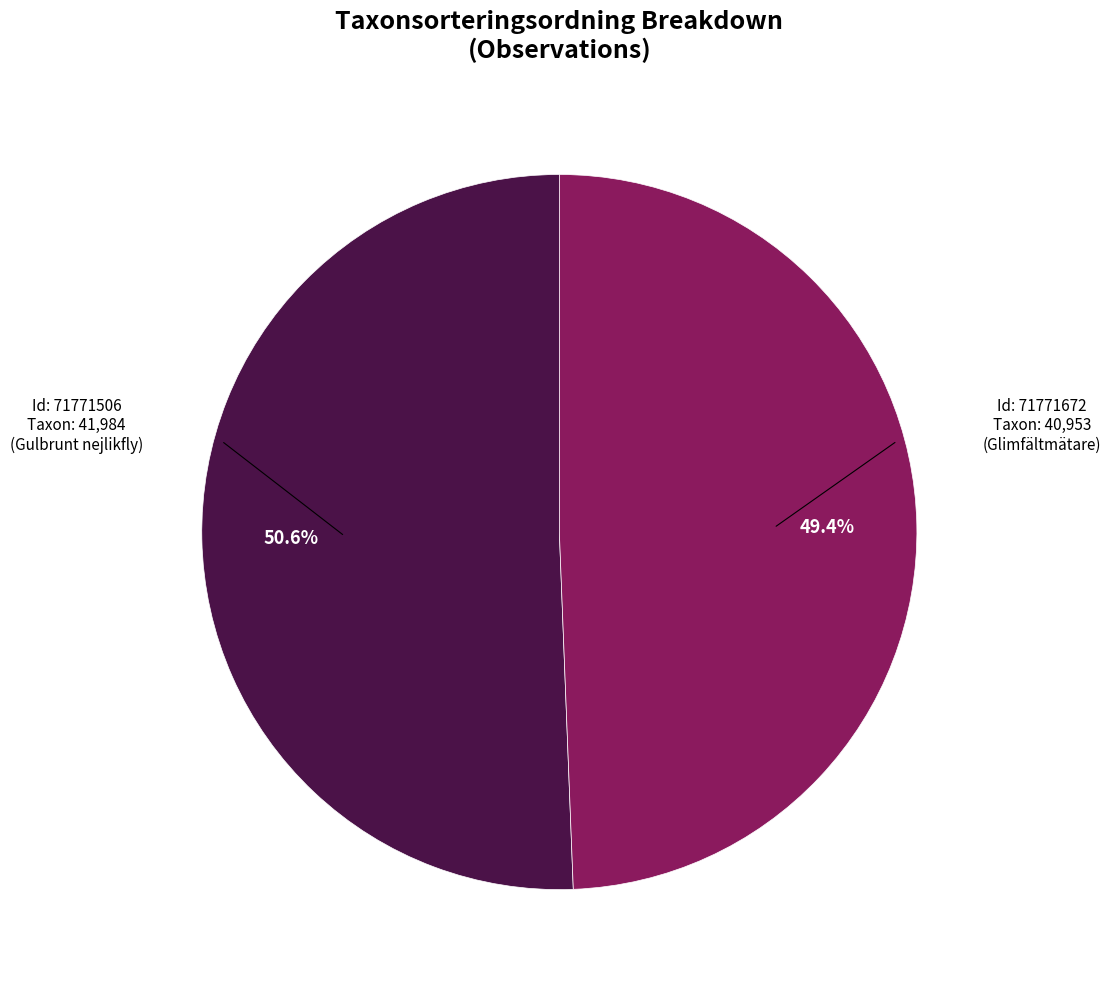

Does any single category account for the majority?

Yes